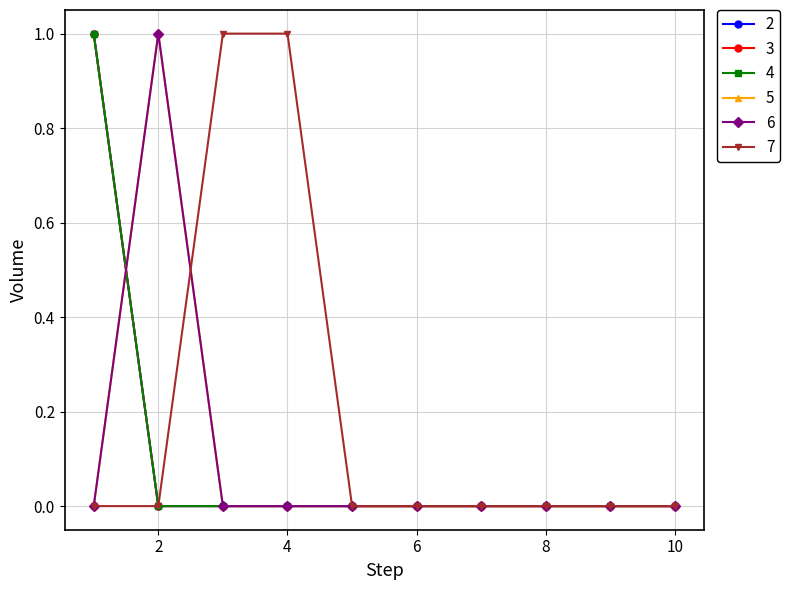

Does the chart have visible grid lines?

Yes